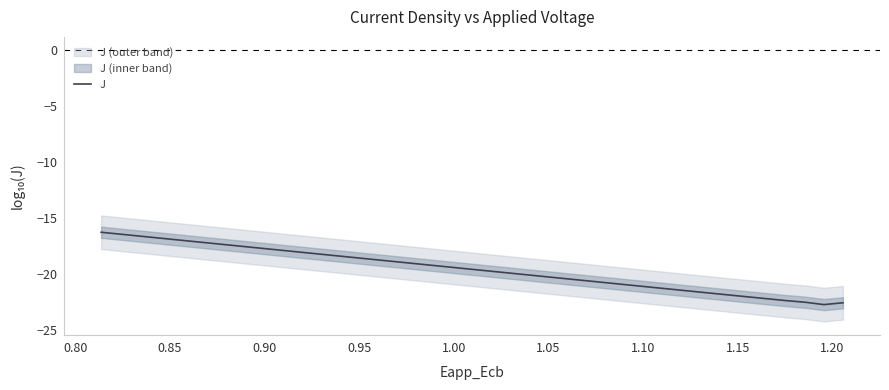

What is the highest value of the J series?

-16.2